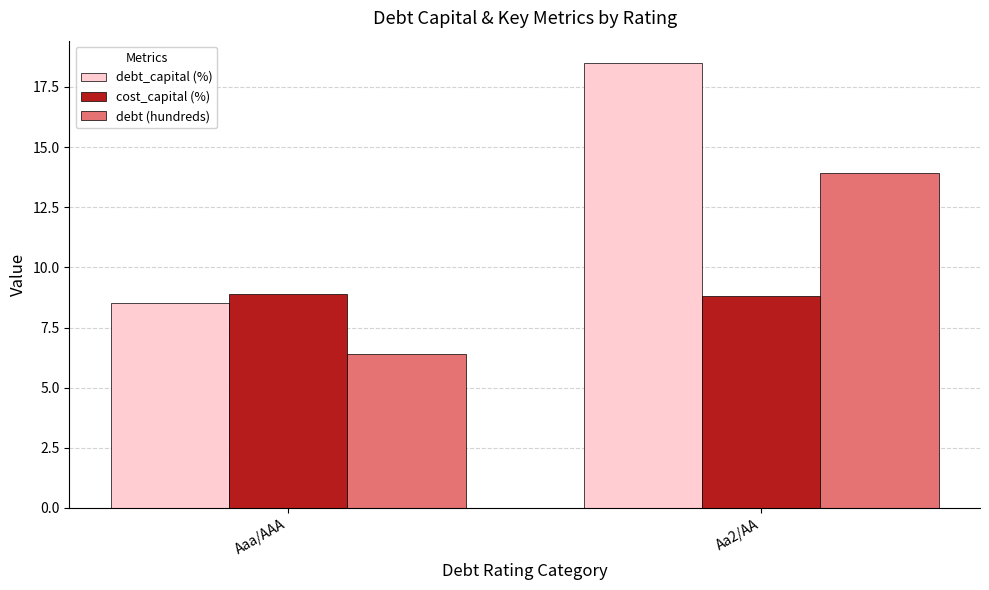

How many bars are there in total?

6